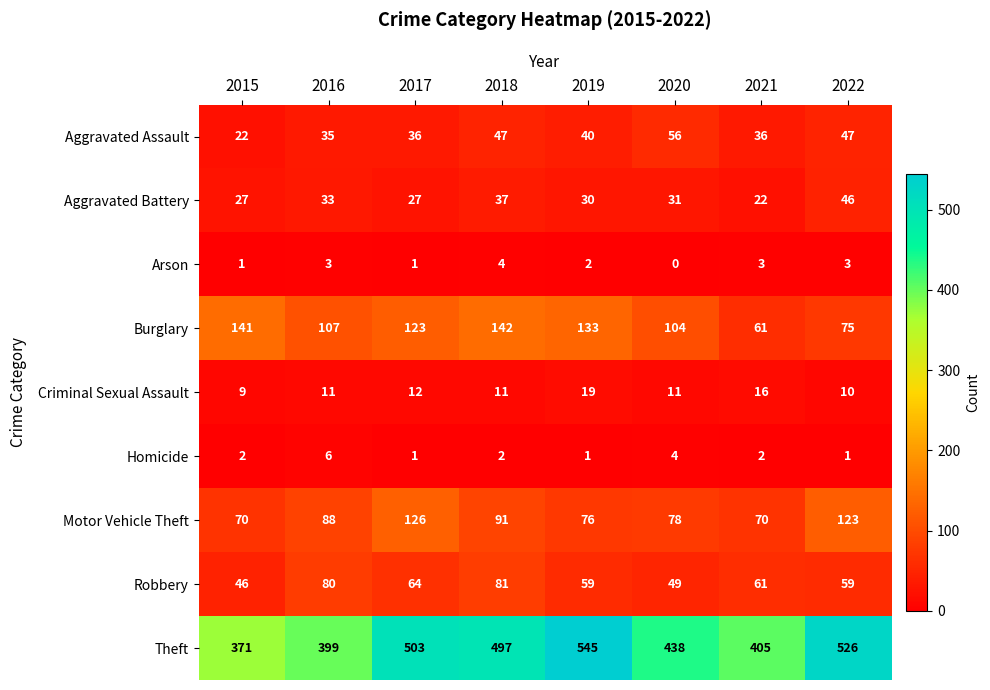

The Homicide series shows 2 at 2015. True or false?

True